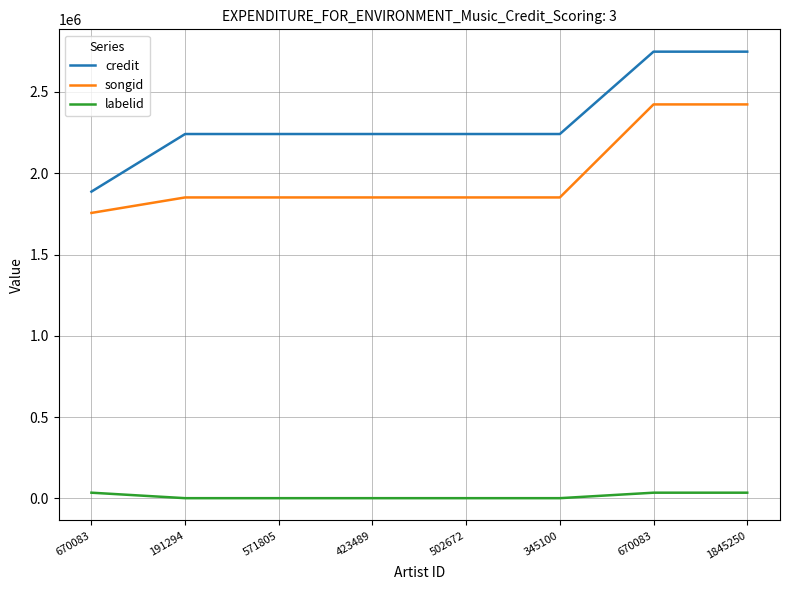

Rank the series by their maximum value, from highest to lowest.

credit, songid, labelid